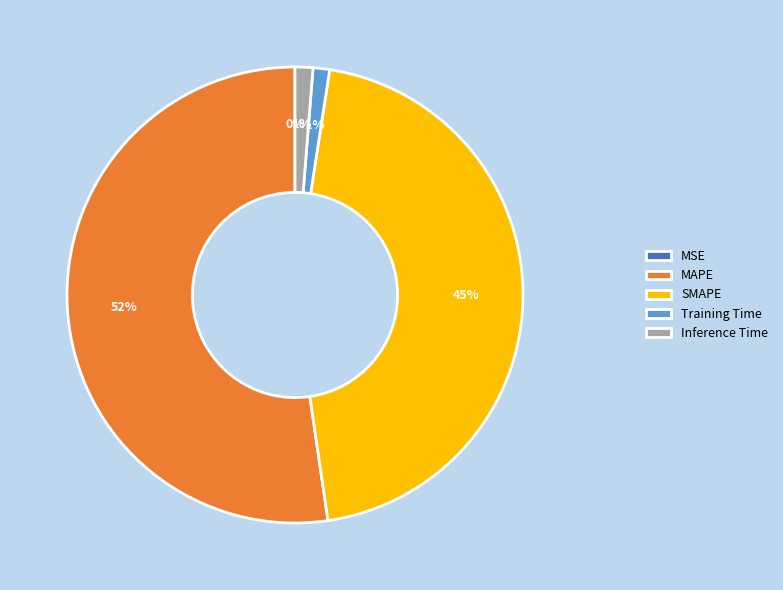

Does MAPE account for over 50% of the chart?

Yes